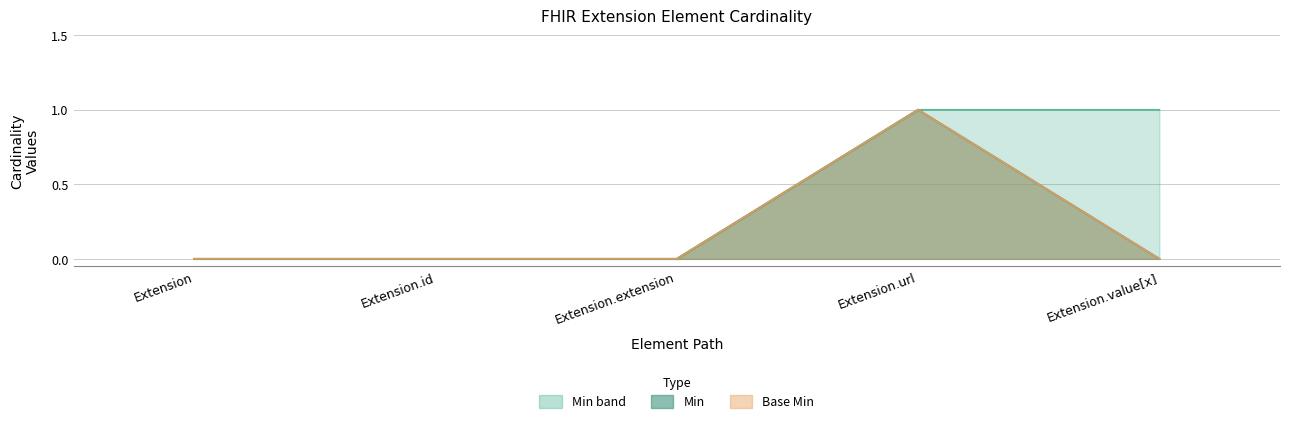

Does the chart have visible grid lines?

Yes